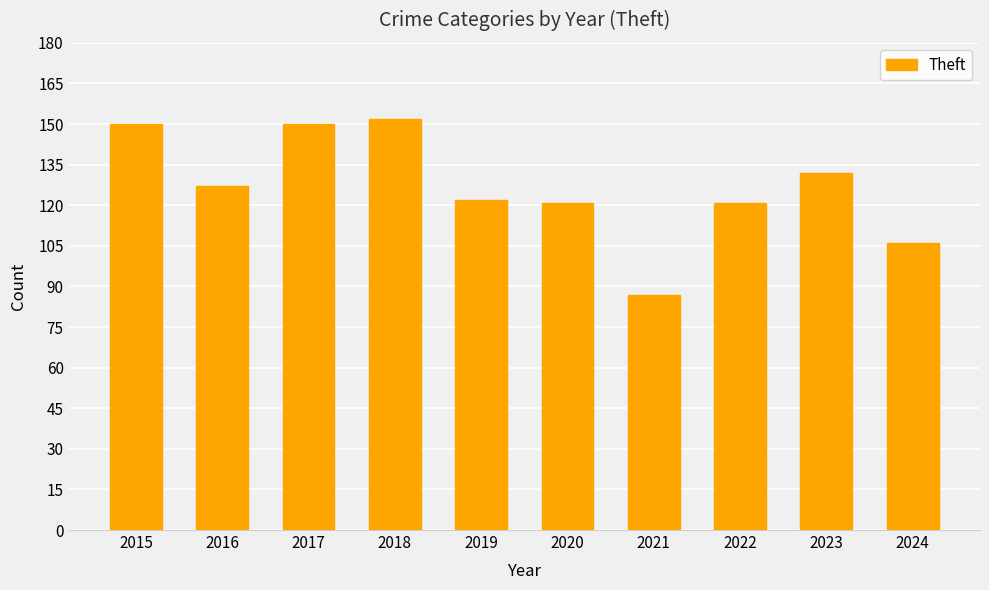

Reading left to right, what are all the values shown in this chart?

2015=150	2016=127	2017=150	2018=152	2019=122	2020=121	2021=87	2022=121	2023=132	2024=106